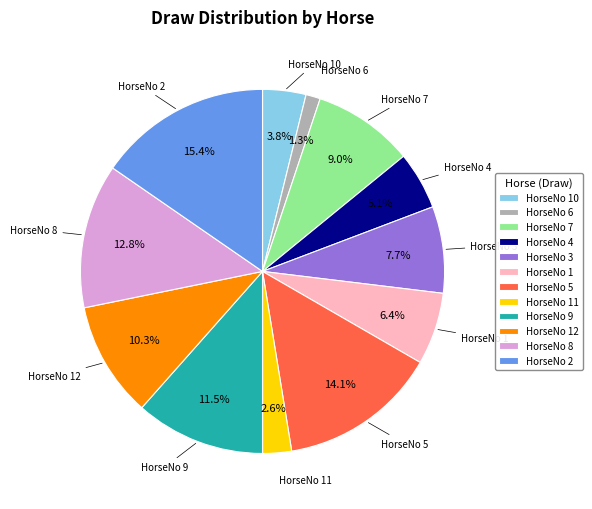

To the nearest percent, what is the difference between the largest and smallest slice percentages?

14%